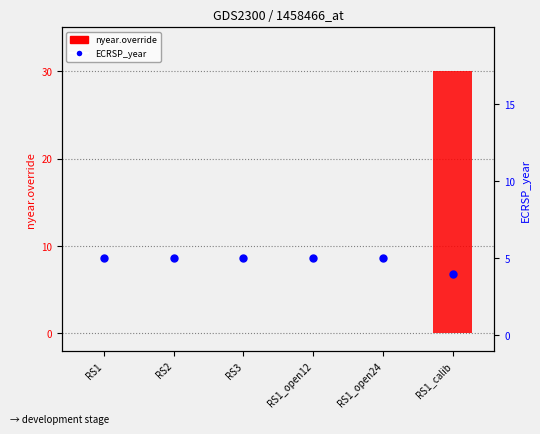

Which series reaches the minimum Y coordinate?

nyear.override